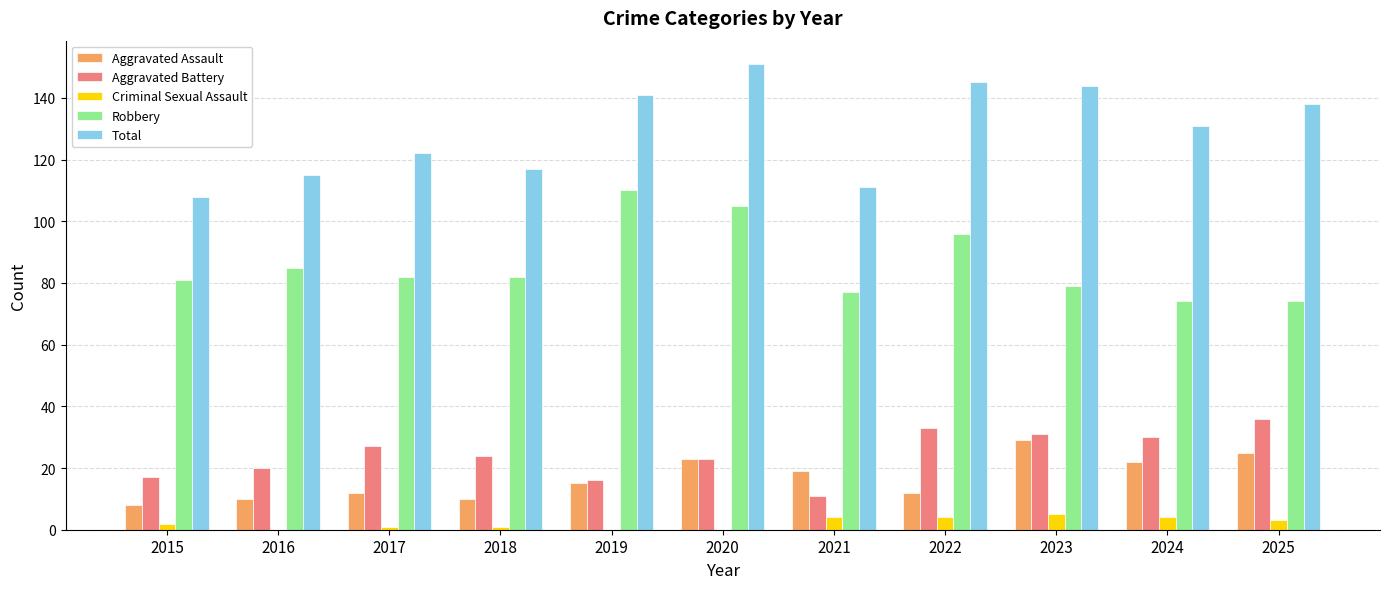

Reading left to right, extract all data points from this chart.

Aggravated Assault: 2015=8	2016=10	2017=12	2018=10	2019=15	2020=23	2021=19	2022=12	2023=29	2024=22	2025=25
Aggravated Battery: 2015=17	2016=20	2017=27	2018=24	2019=16	2020=23	2021=11	2022=33	2023=31	2024=30	2025=36
Criminal Sexual Assault: 2015=2	2016=0	2017=1	2018=1	2019=0	2020=0	2021=4	2022=4	2023=5	2024=4	2025=3
Robbery: 2015=81	2016=85	2017=82	2018=82	2019=110	2020=105	2021=77	2022=96	2023=79	2024=74	2025=74
Total: 2015=108	2016=115	2017=122	2018=117	2019=141	2020=151	2021=111	2022=145	2023=144	2024=131	2025=138